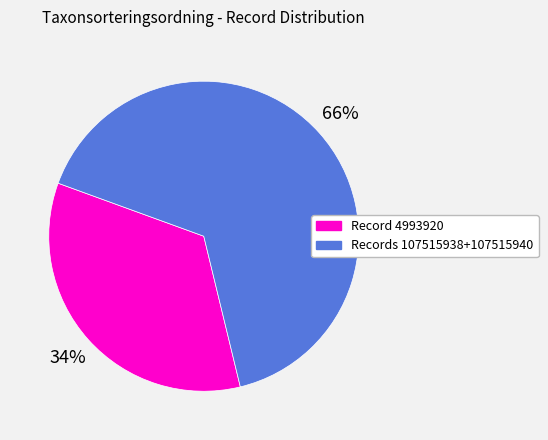

How many segments does this pie chart have?

2